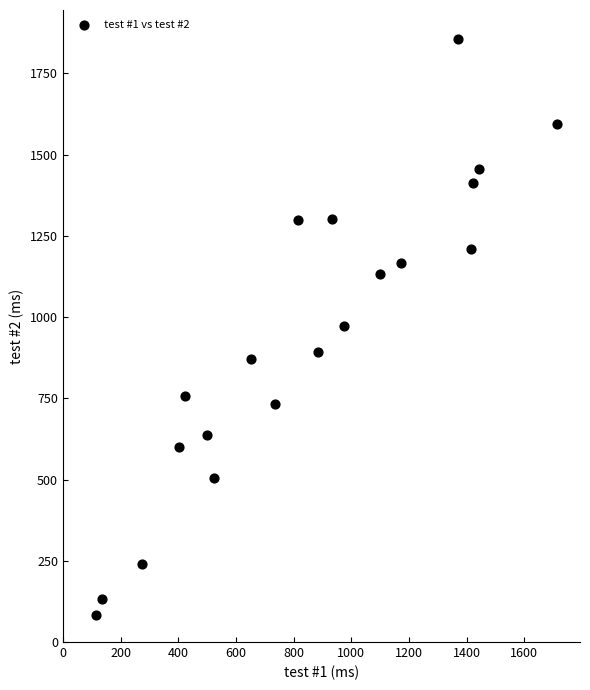

What is the range of X values (max minus min)?

1598.1